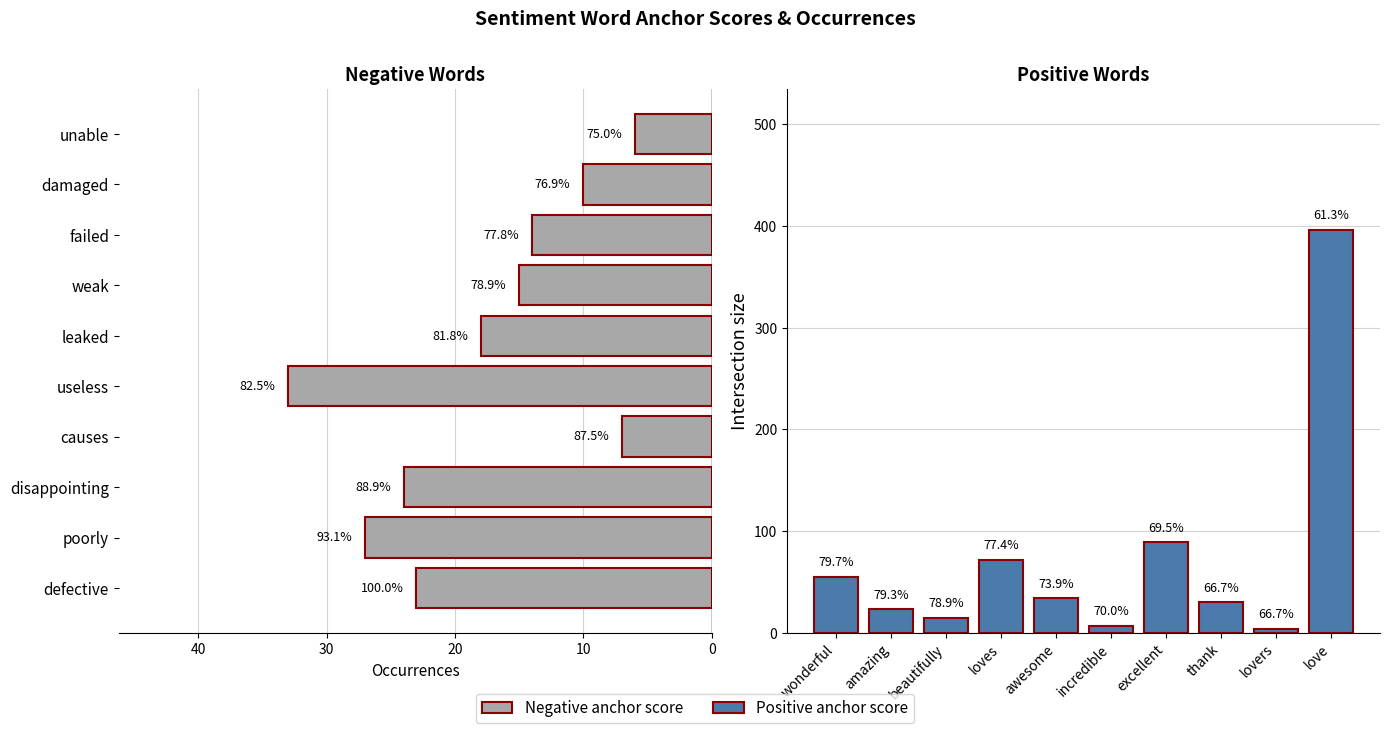

Is it true that Positive anchor score equals 24 at beautifully?

False